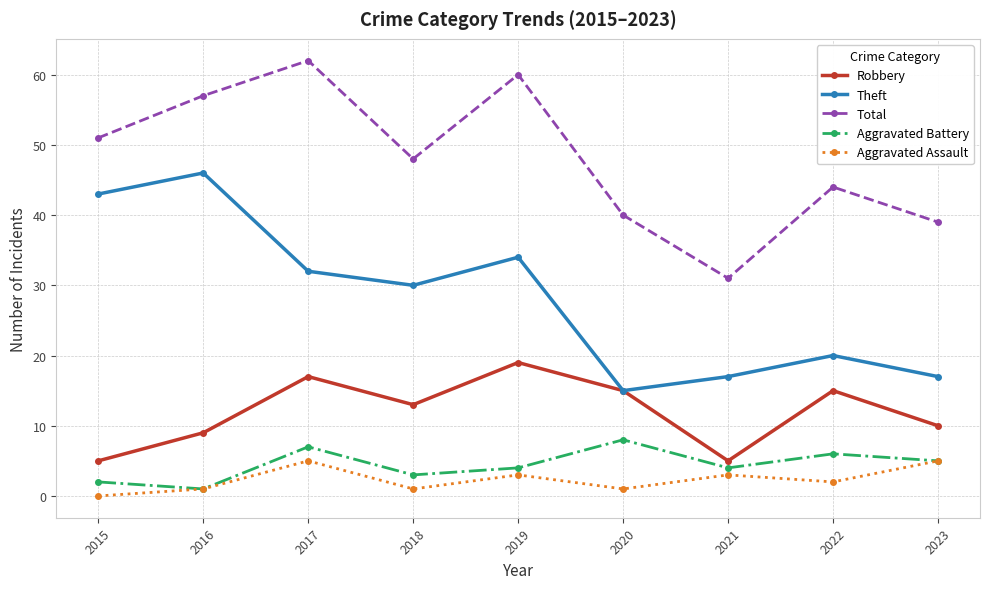

What is the approximate value of Theft at 2015?

43